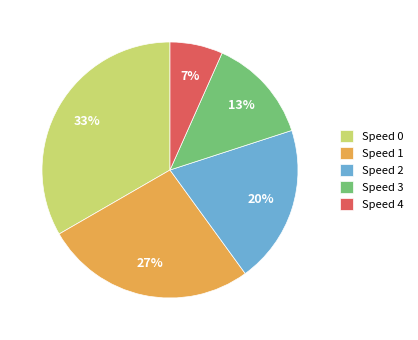

Which slice is the largest?

Speed 0